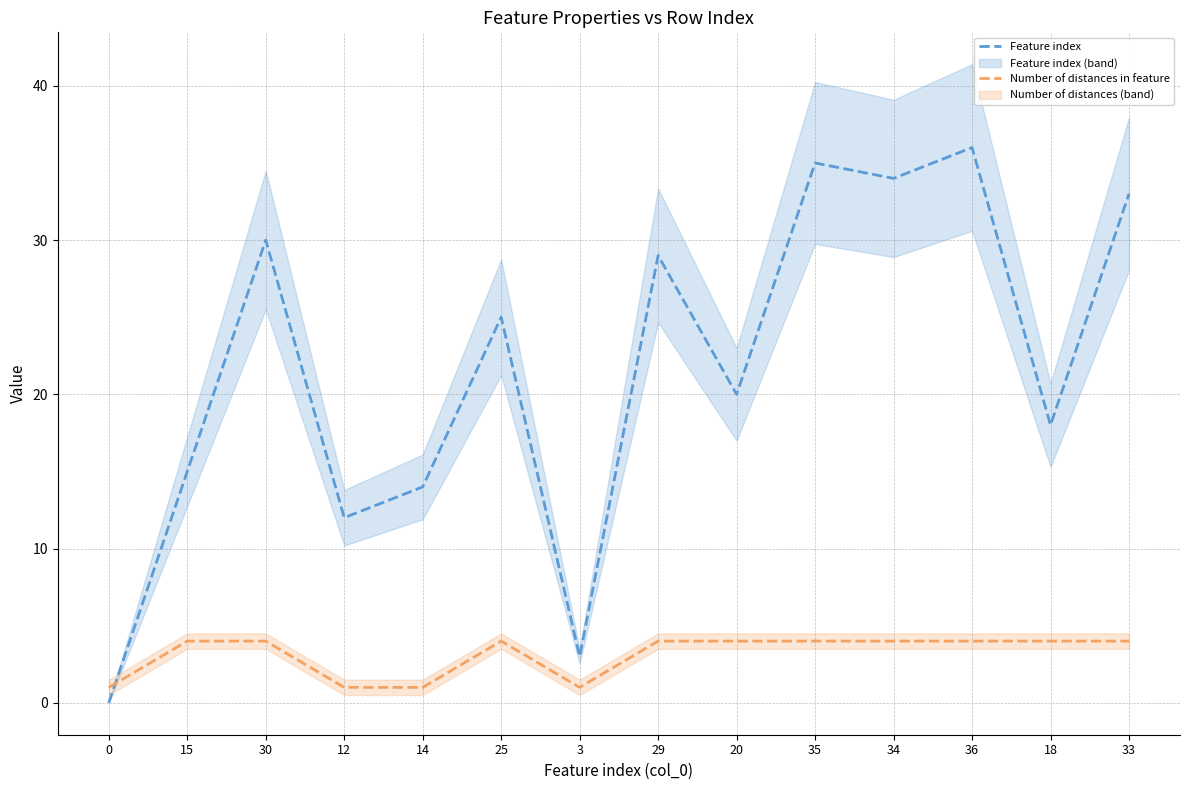

Reading left to right, extract all data points from this chart.

Feature index: 0=0	15=15	30=30	12=12	14=14	25=25	3=3	29=29	20=20	35=35	34=34	36=36	18=18	33=33
Number of distances in feature: 0=1	15=4	30=4	12=1	14=1	25=4	3=1	29=4	20=4	35=4	34=4	36=4	18=4	33=4